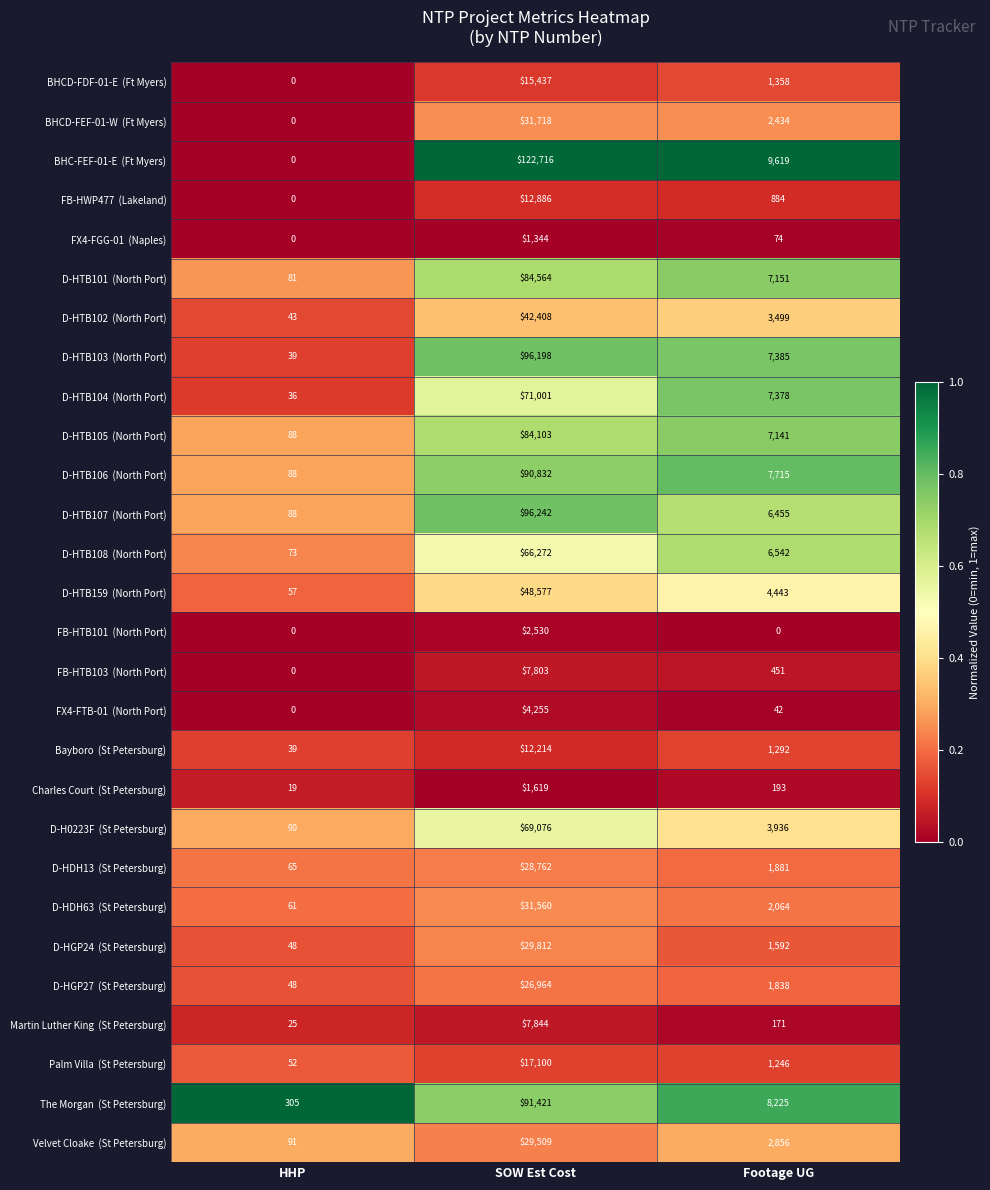

What is the difference between the highest and lowest values at Footage UG?

9619